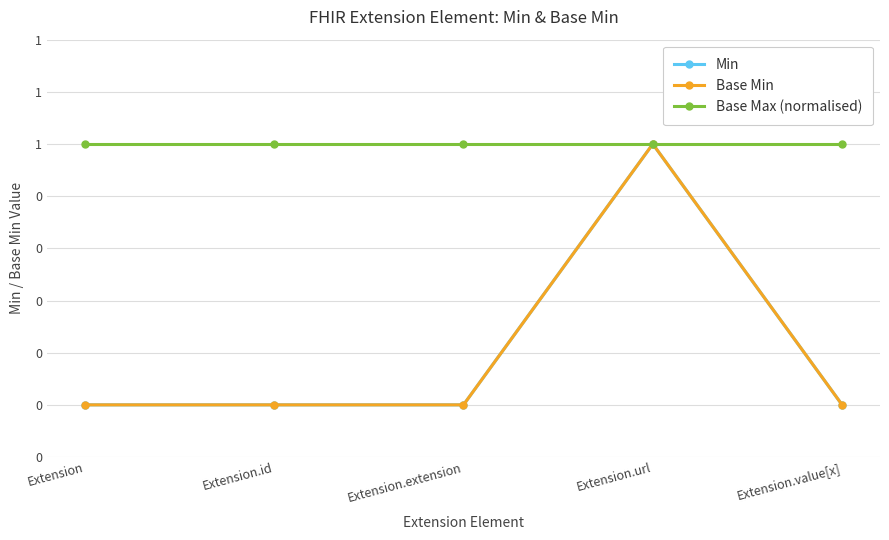

Does the chart have visible grid lines?

Yes